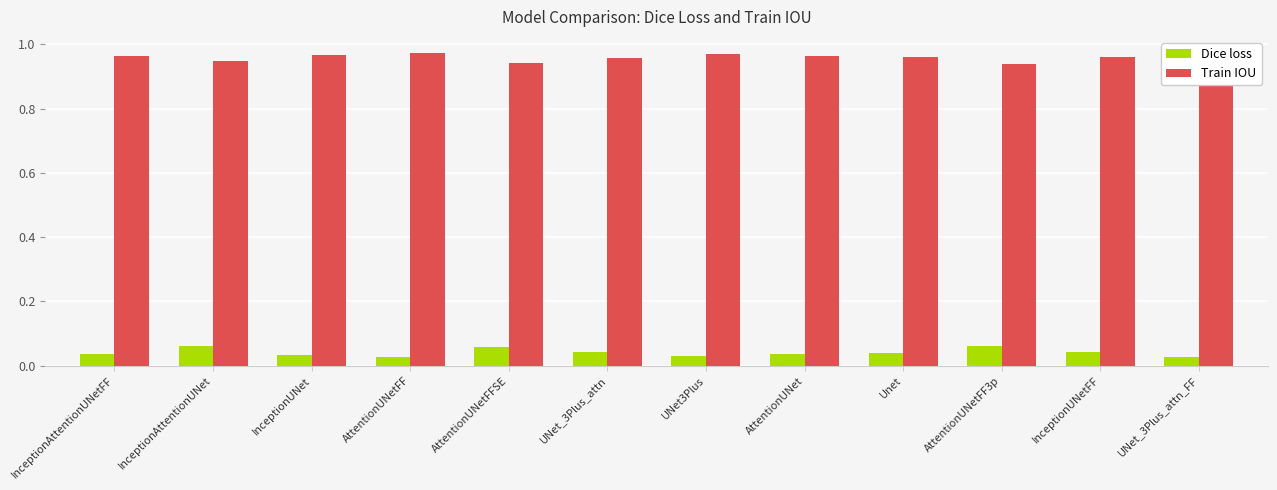

Is the value of Dice loss at AttentionUNet greater than the value of Train IOU at UNet_3Plus_attn?

No